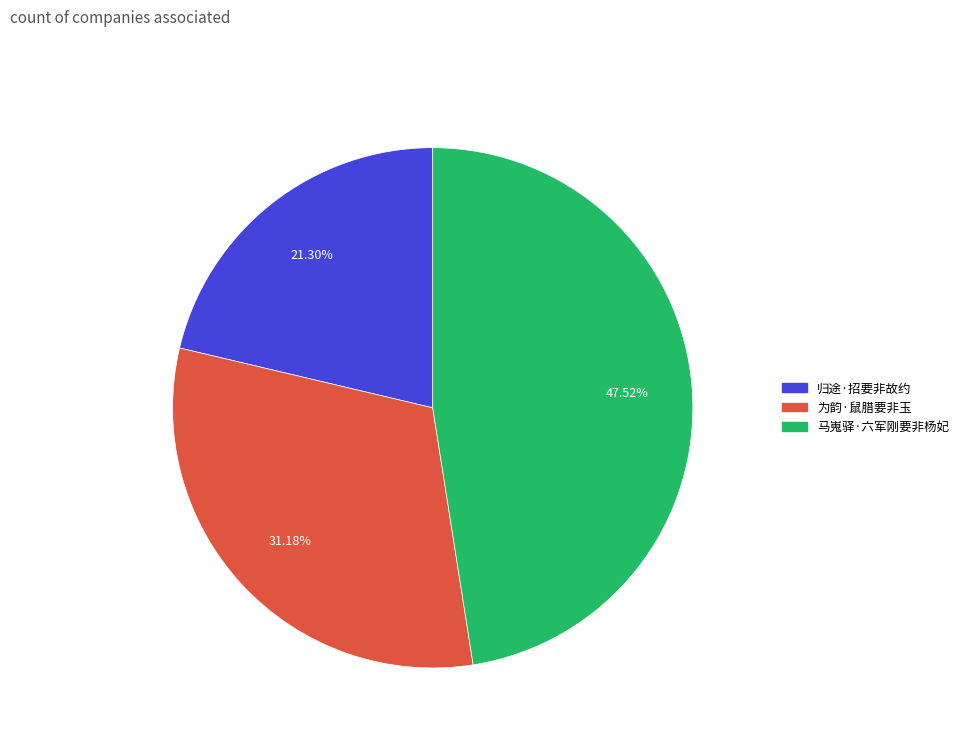

True or false: 为韵·鼠腊要非玉 accounts for 31% of the total.

True